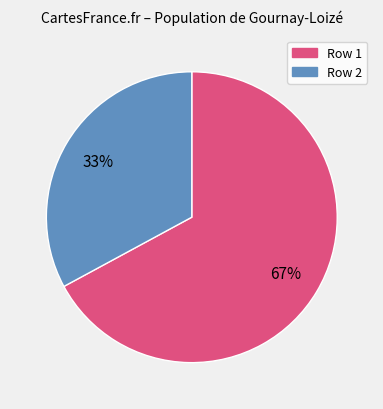

To the nearest percent, what is the average slice percentage?

50%